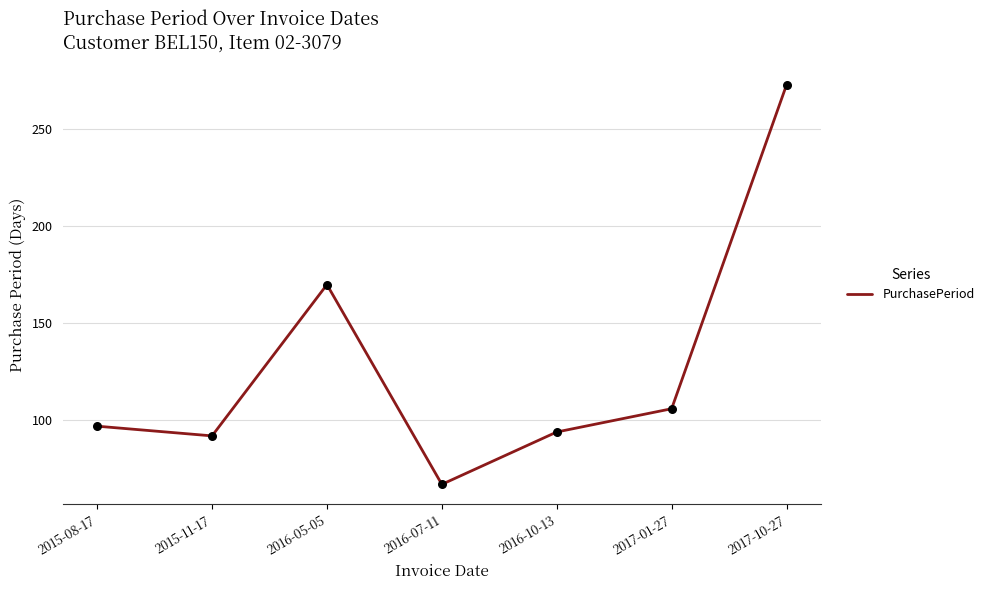

Between 2016-07-11 and 2016-10-13, which is larger?

2016-10-13